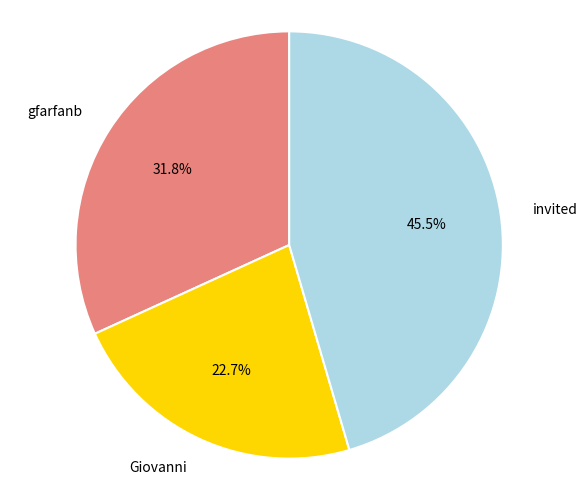

How many segments does this pie chart have?

3